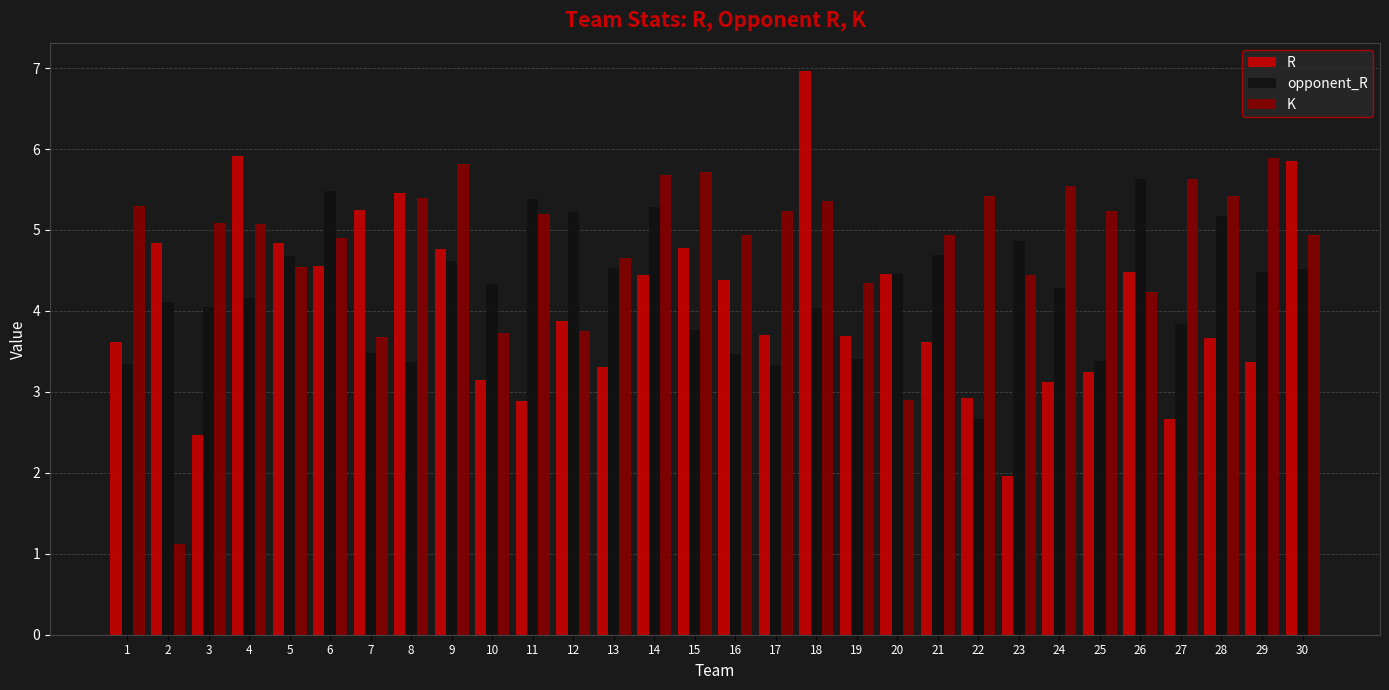

What is the value of the K bar at the 20th from the left?

2.9